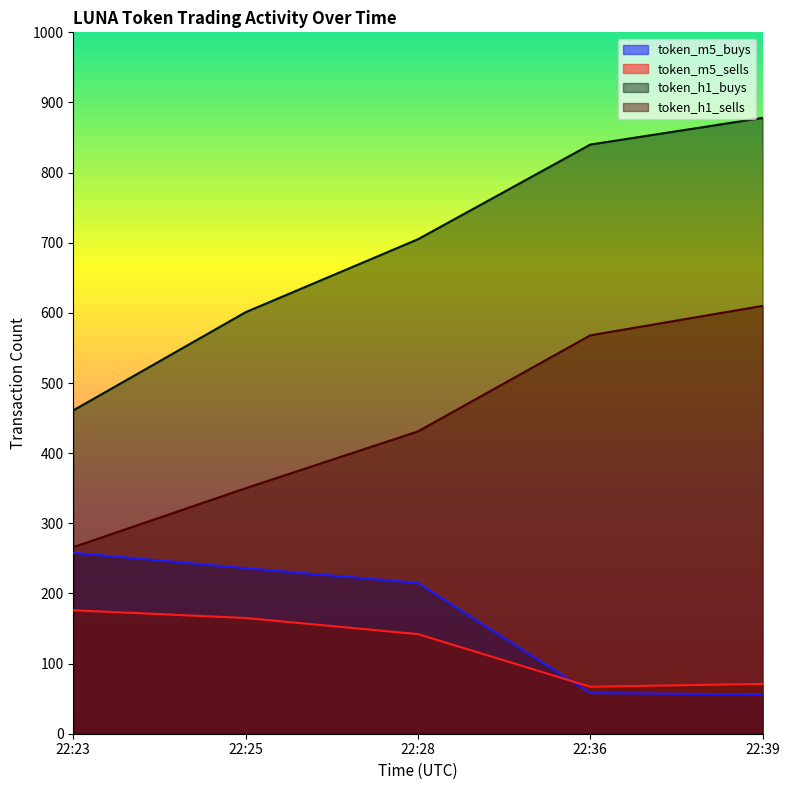

Which has a higher value, 22:28 or 22:23?

22:23